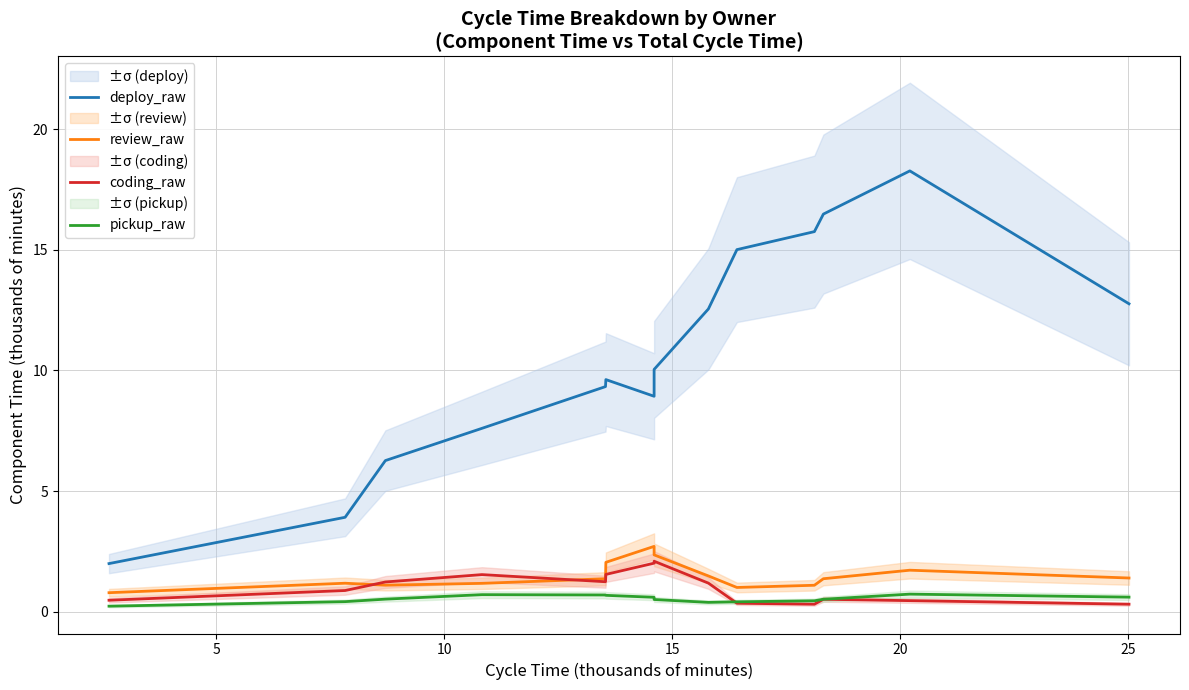

What is the difference between the maximum and minimum values in the coding_raw series?

1.8